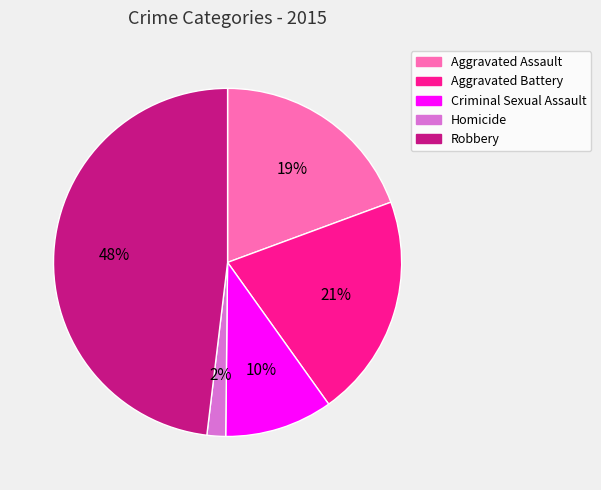

To the nearest percent, what is the average slice percentage?

20%